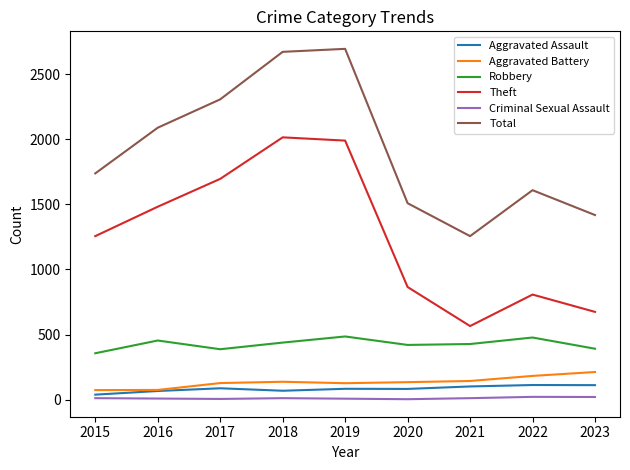

What is the difference between the maximum and second lowest values in the Theft series?

1341